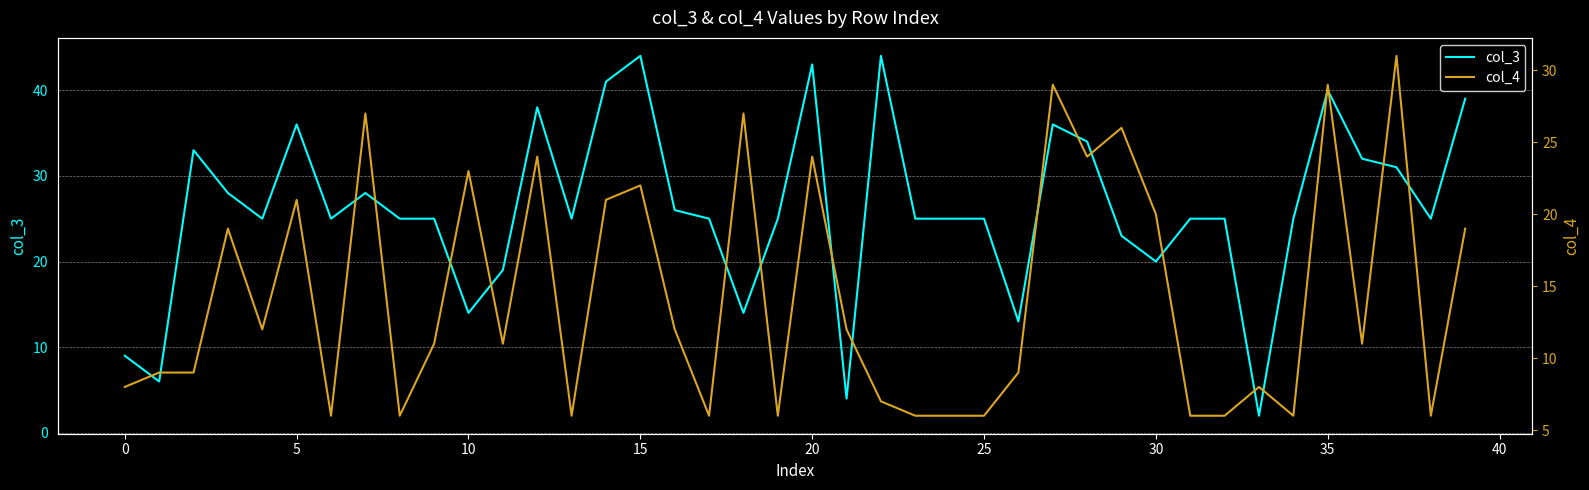

What is the difference between the col_3 values at 30 and 0?

11